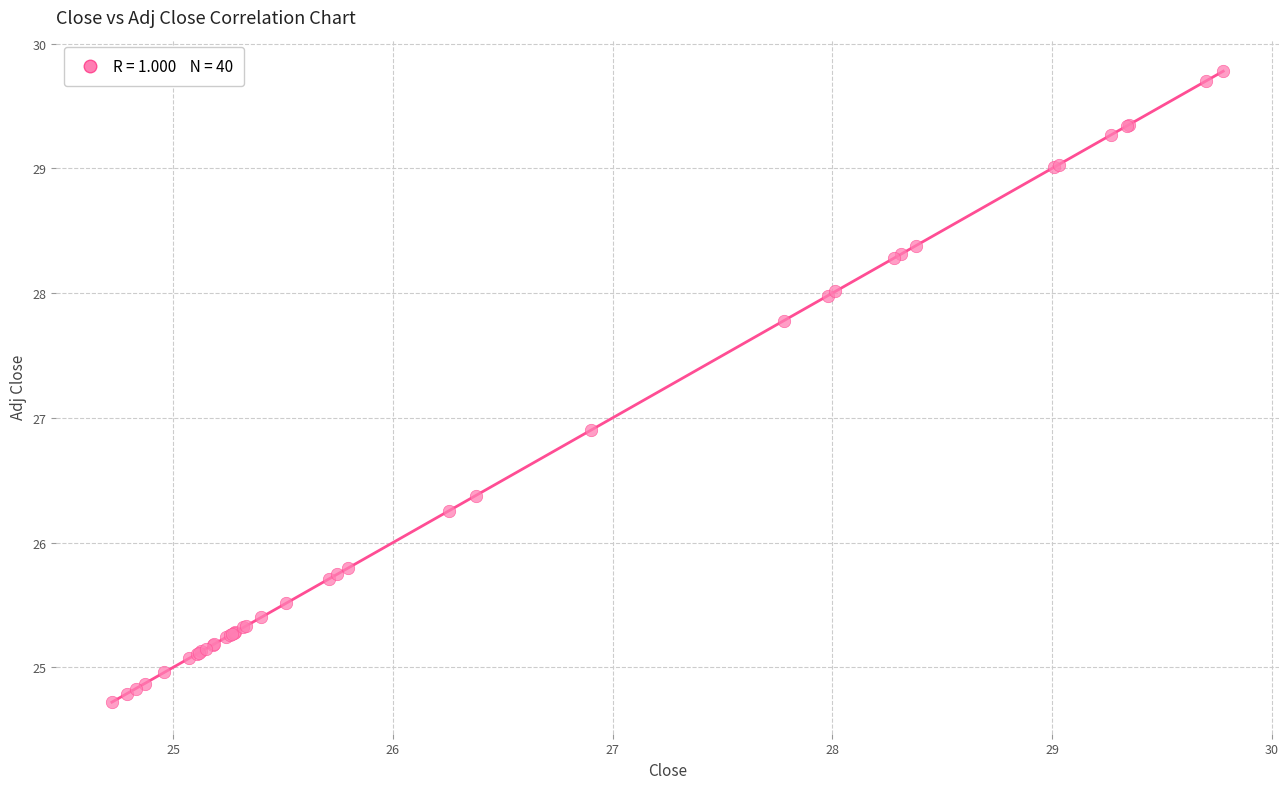

What Y value in the scatter plot is closest to 27?

26.9